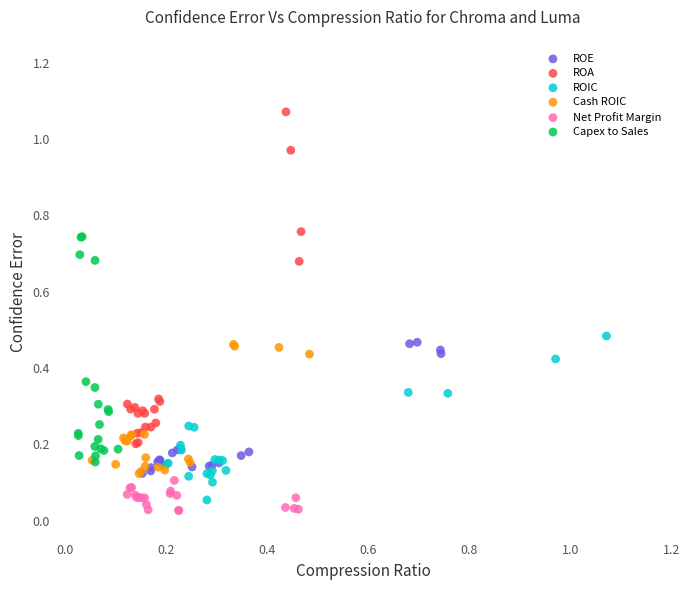

Which series contains the highest Y value?

ROA